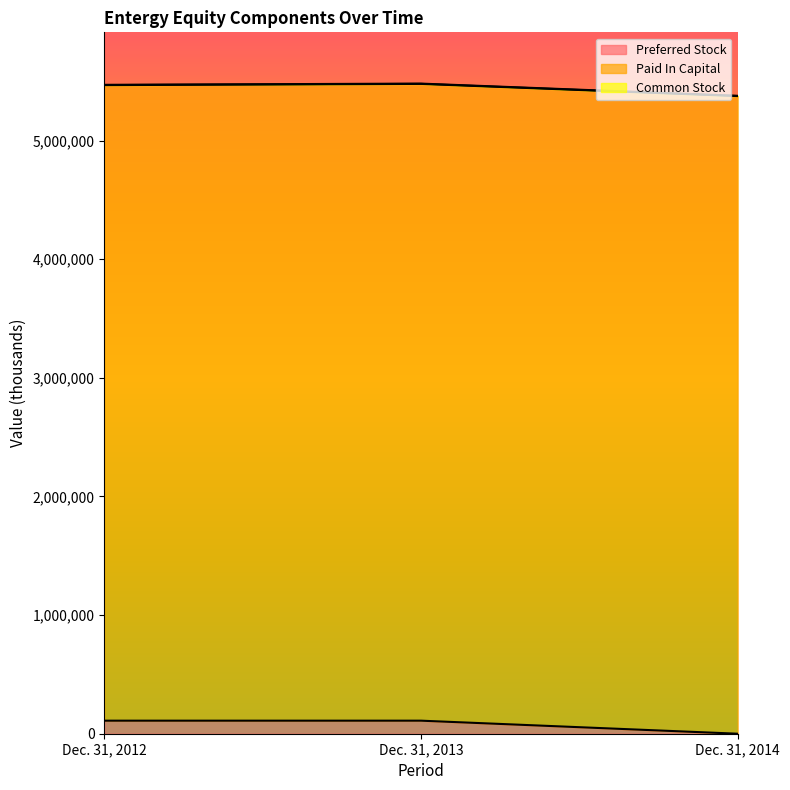

Does the chart display data point markers on the line(s)?

No